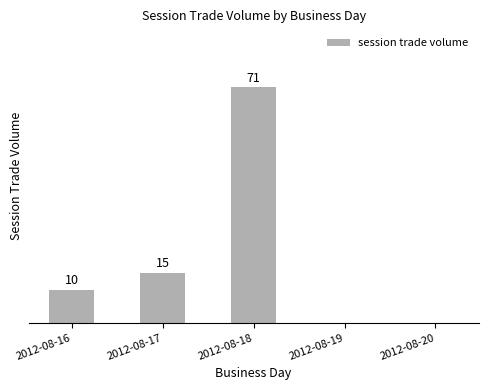

Which has a higher value, 2012-08-18 or 2012-08-17?

2012-08-18